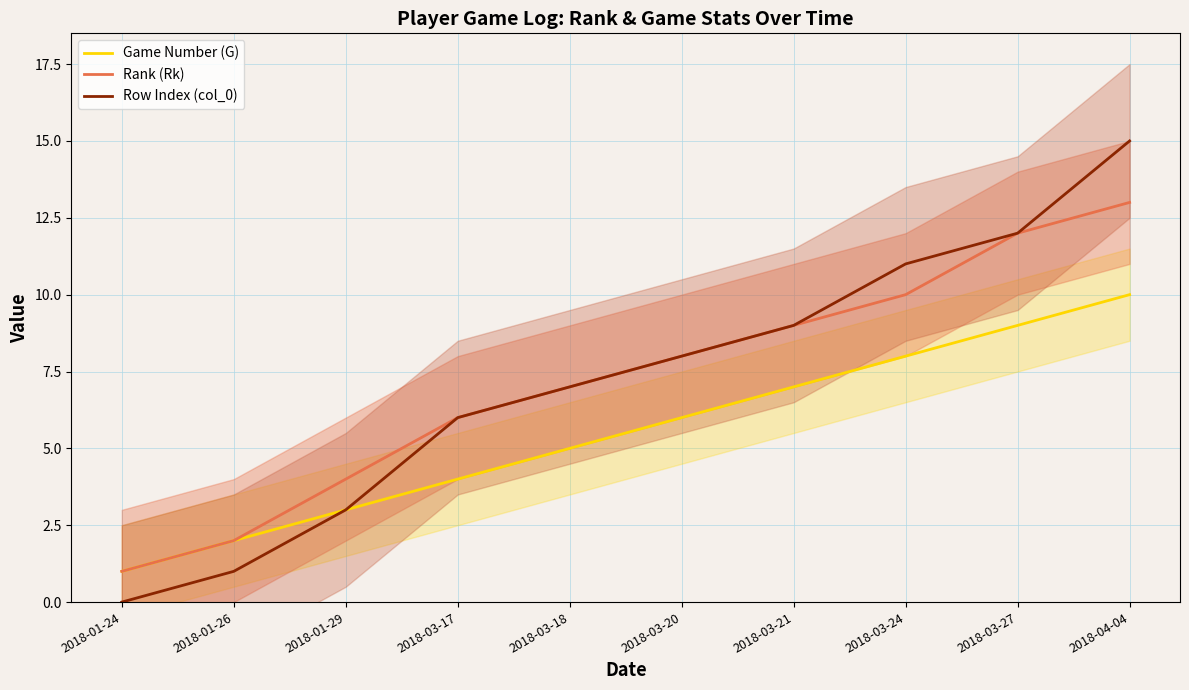

List the series in order of their peak value, highest first.

Row Index (col_0), Rank (Rk), Game Number (G)